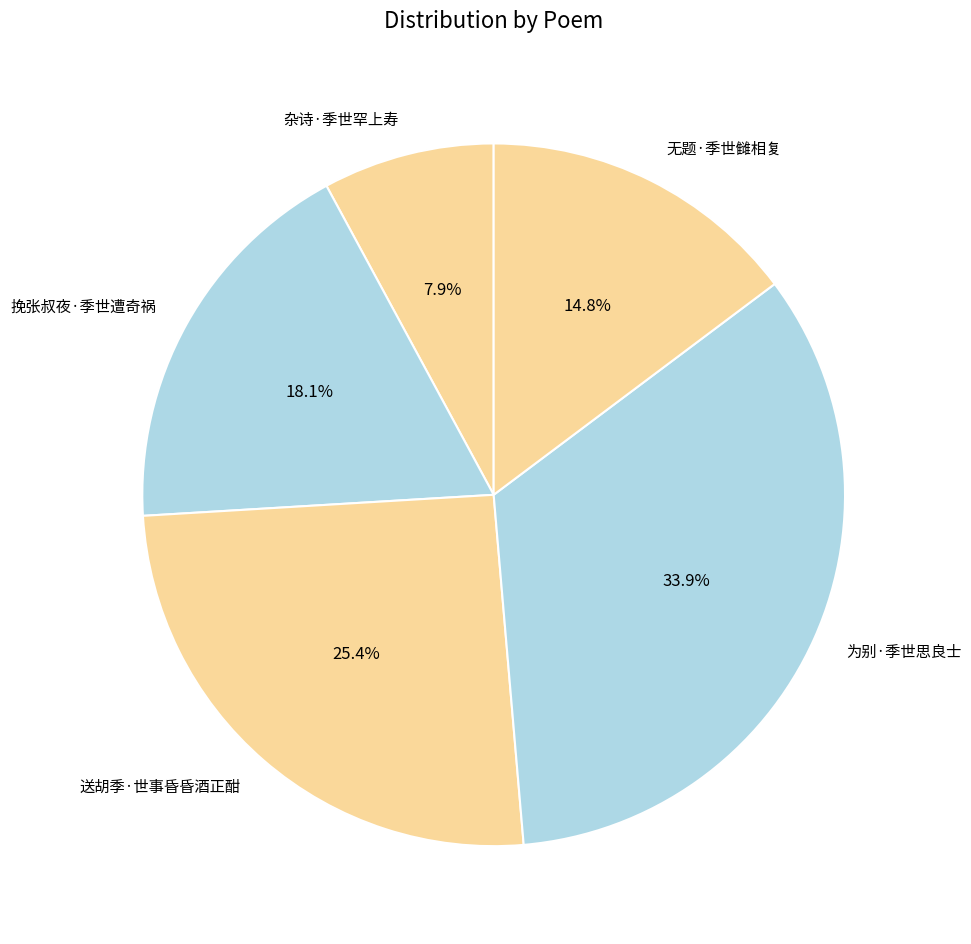

To the nearest percent, what percentage of the pie is 无题·季世雠相复?

15%